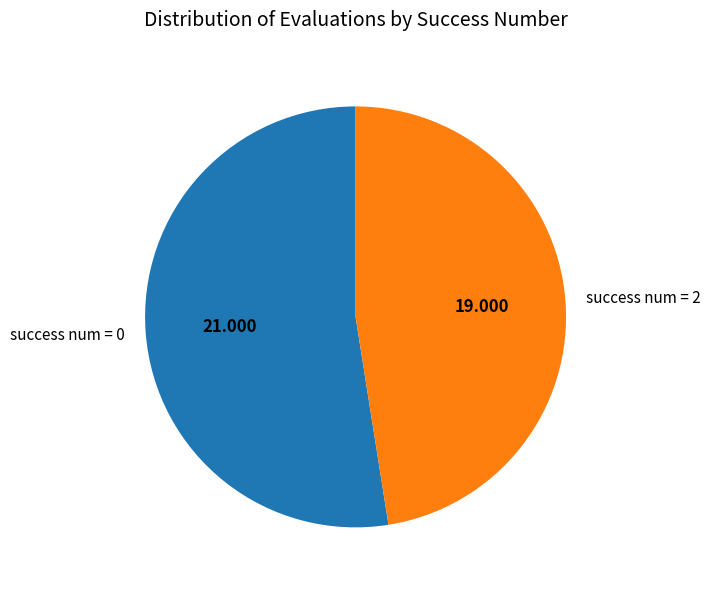

Is the sum of success num = 2 and success num = 0 greater than half?

Yes